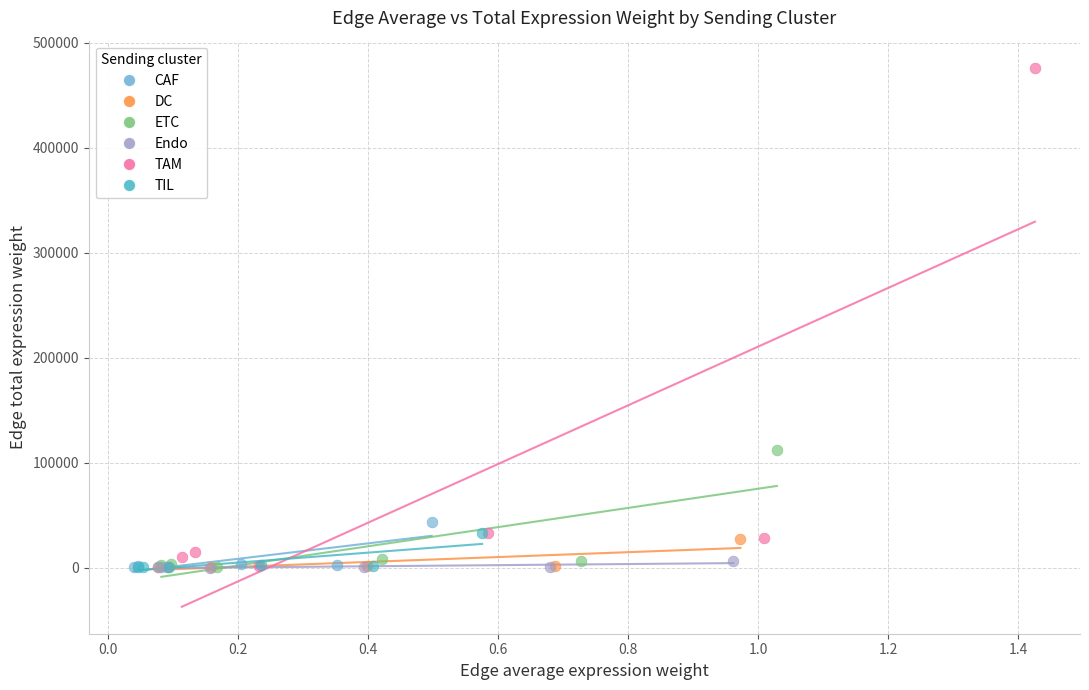

Which series reaches the maximum Y coordinate?

TAM